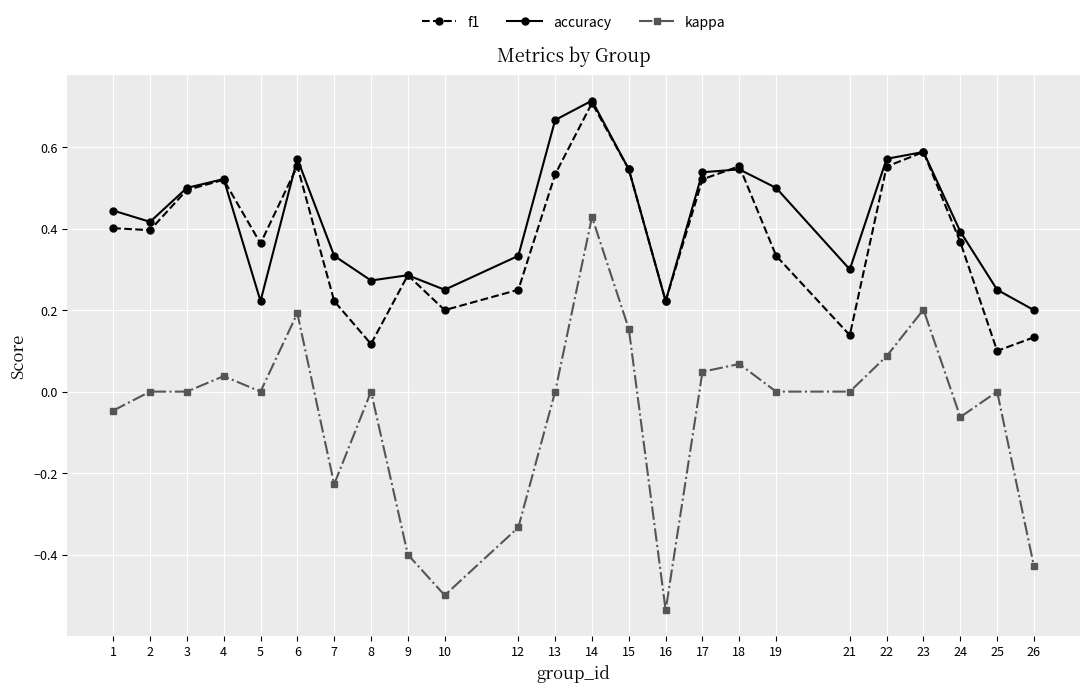

Which series changed the most between 23 and 24?

kappa